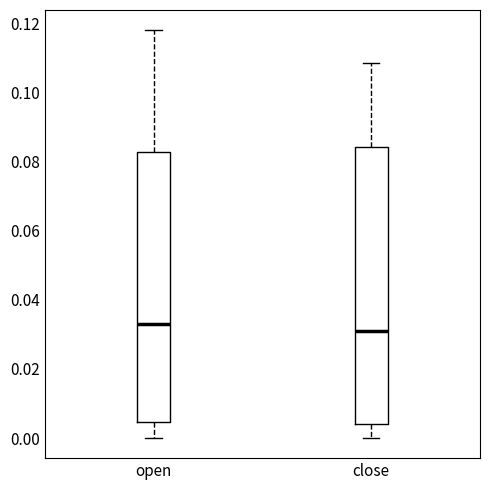

Reading left to right, transcribe this box plot: for each box, give where its median line is, the range the box spans, and where its two whiskers end, as read against the y-axis. The values are not printed on the chart, so give them approximately, as read against the axis.

open: median 0.034, box 0.004 to 0.082, whiskers 0.000 to 0.118
close: median 0.030, box 0.004 to 0.084, whiskers 0.000 to 0.108